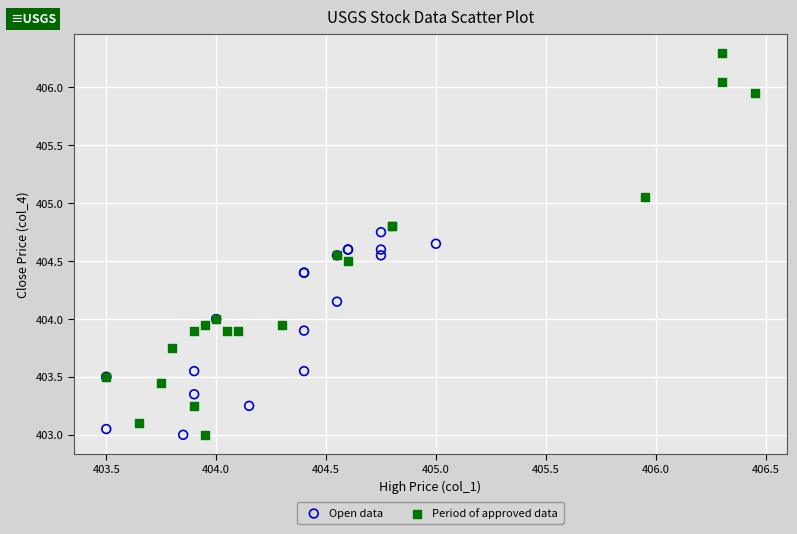

Which series contains the highest Y value?

Period of approved data